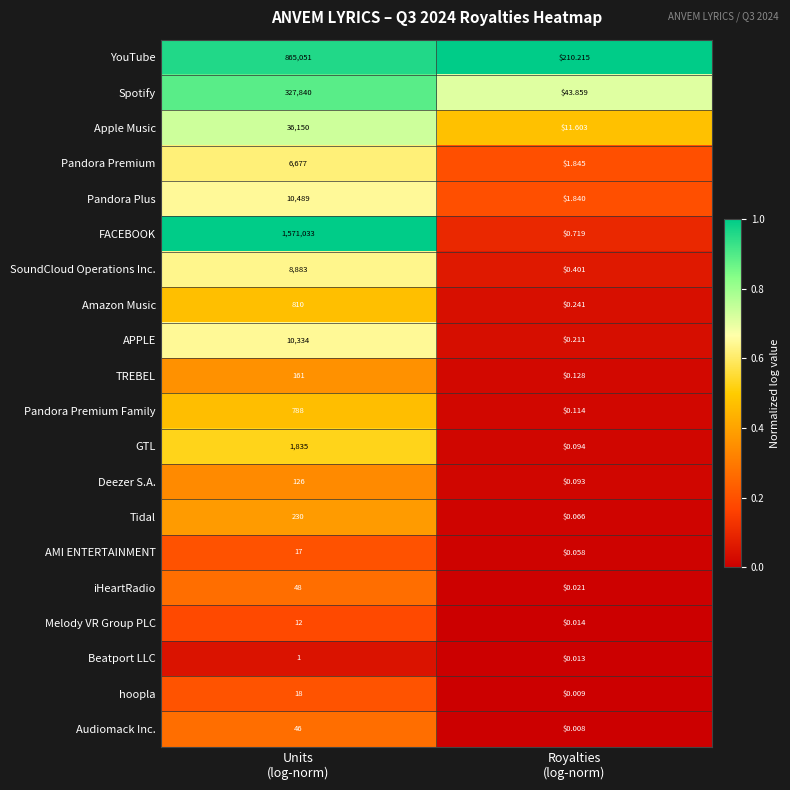

Which series has the largest range (max minus min)?

FACEBOOK